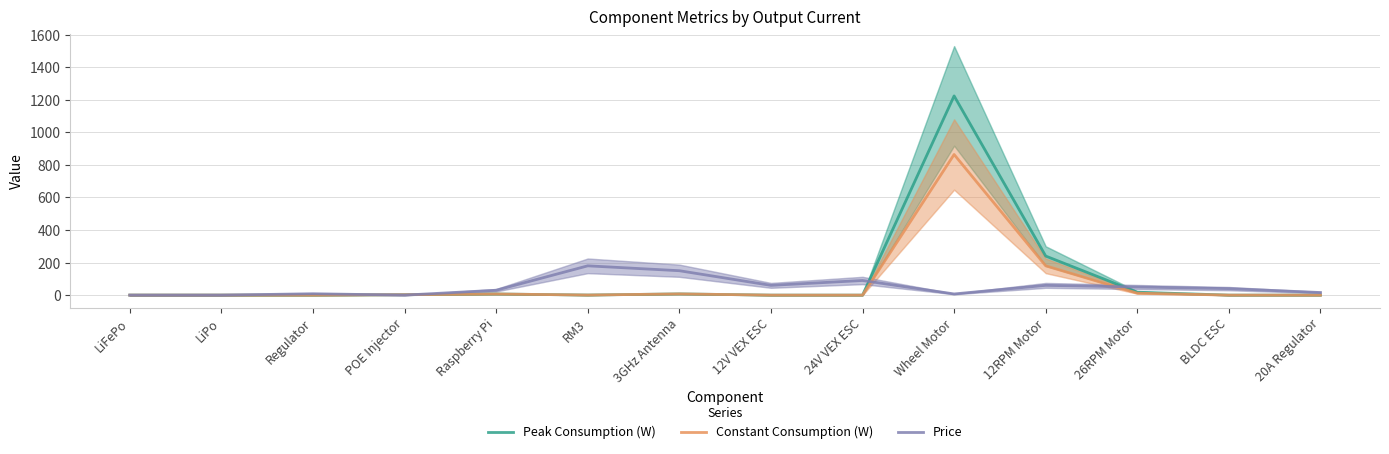

At which category does Price reach its first local peak?

Regulator